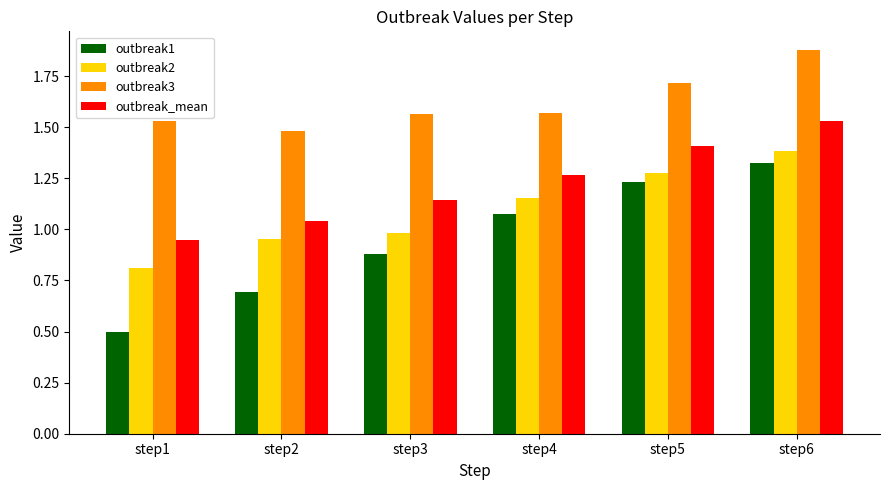

The value of outbreak3 at step2 is 1.5. True or false?

True